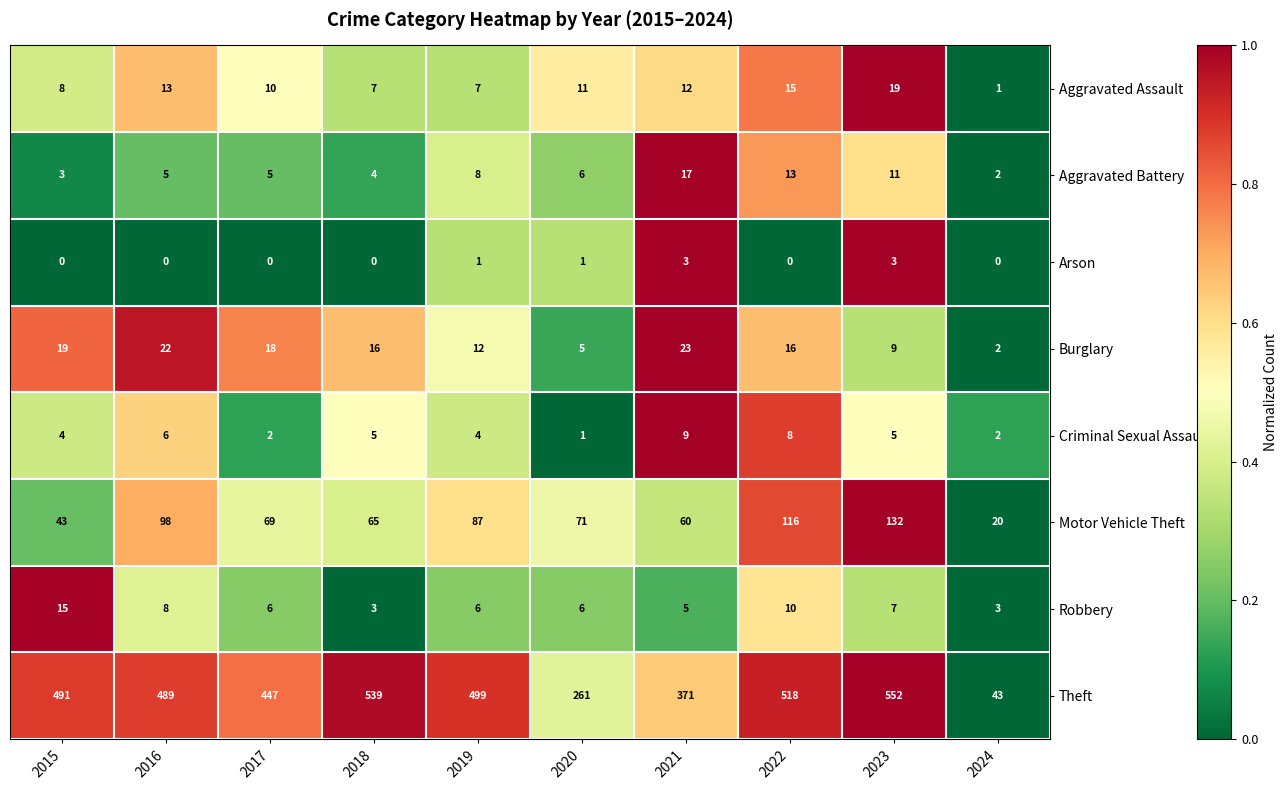

Which category has the lowest value in the Criminal Sexual Assault series?

2020